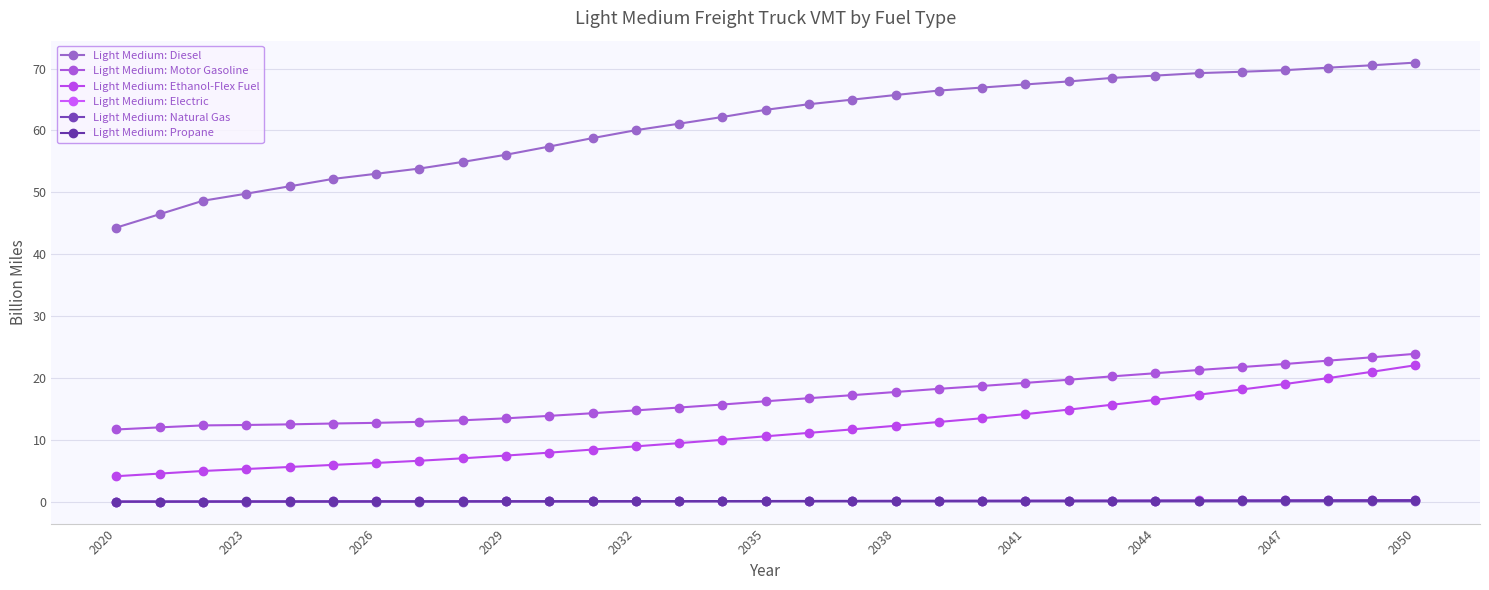

How many distinct data groups are displayed?

6